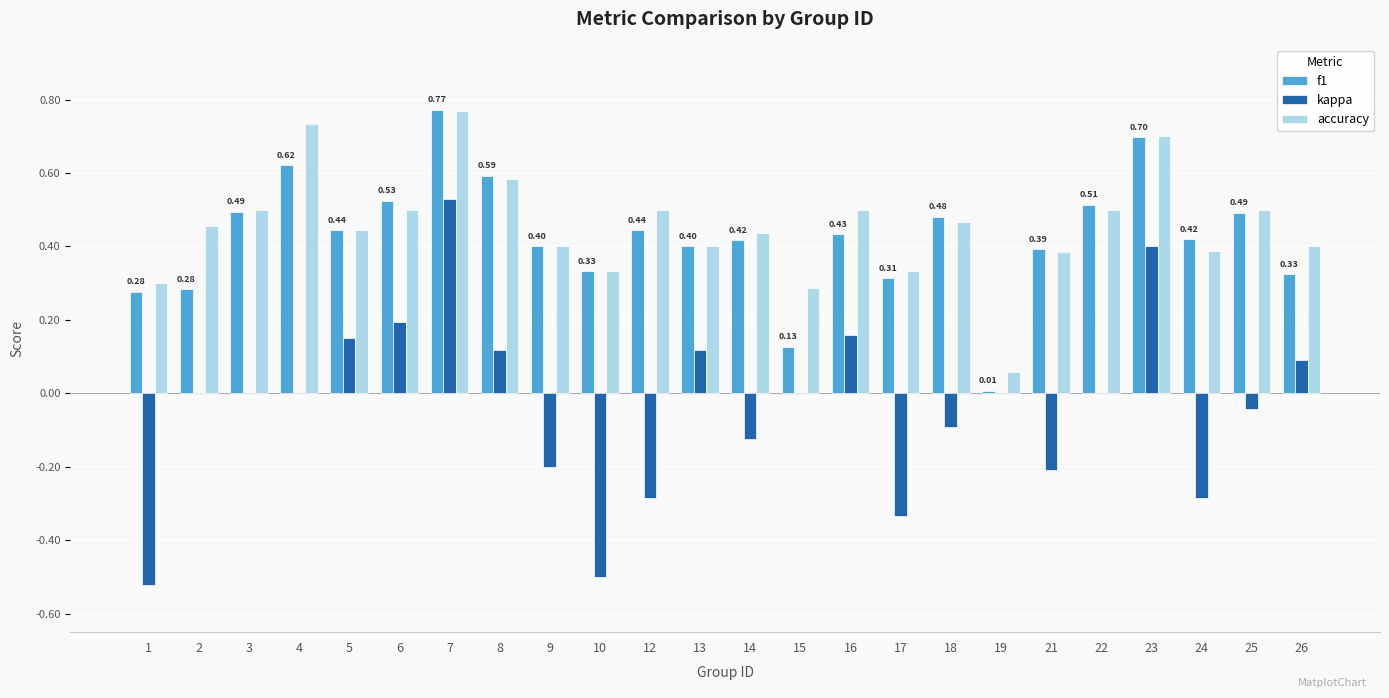

Between 9 and 16, which series saw the biggest shift?

kappa